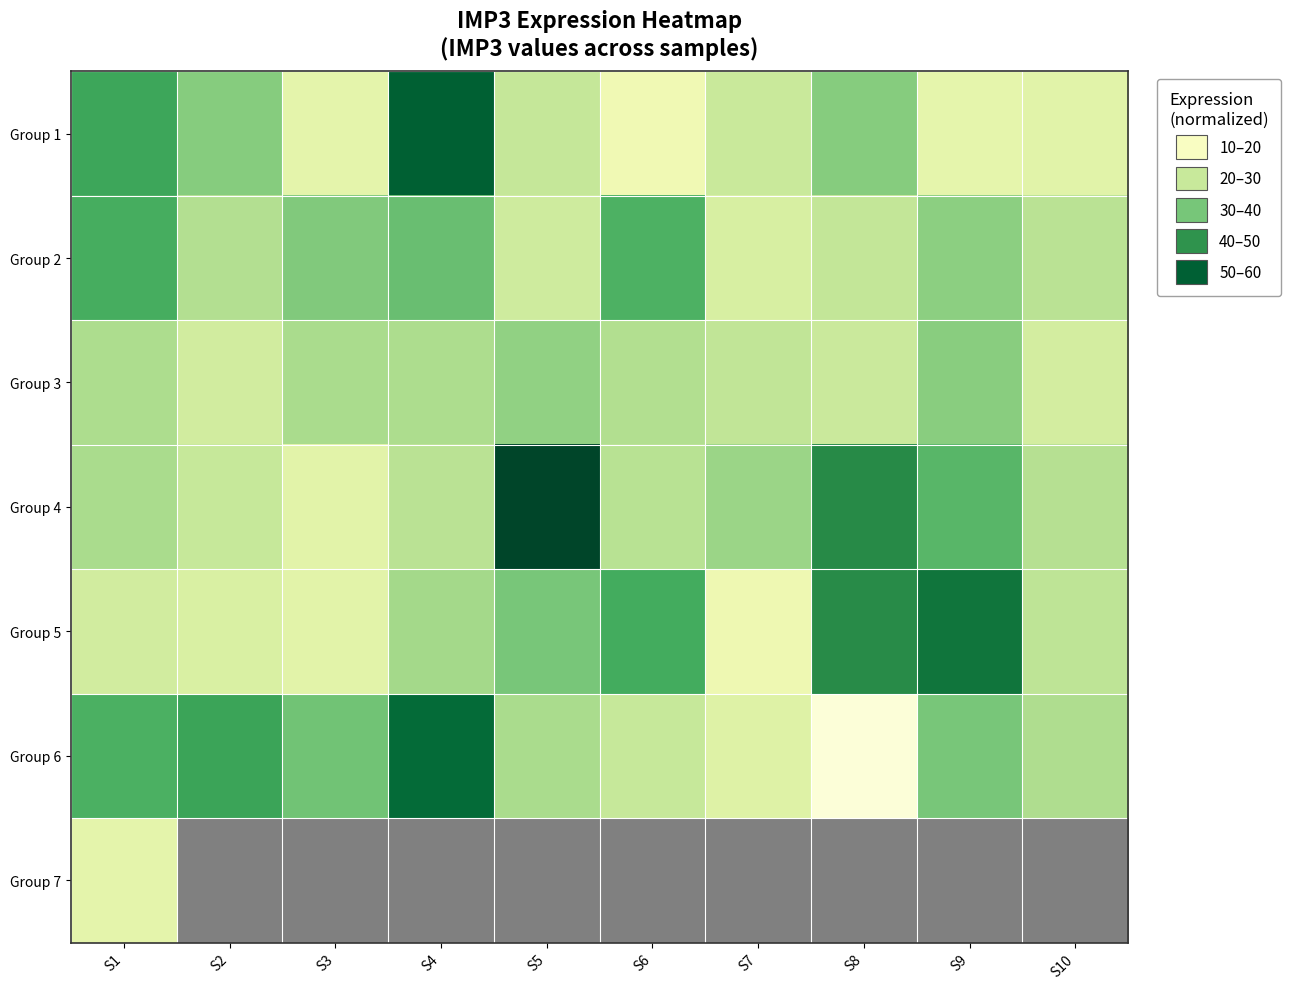

Count the number of data series in this chart.

7